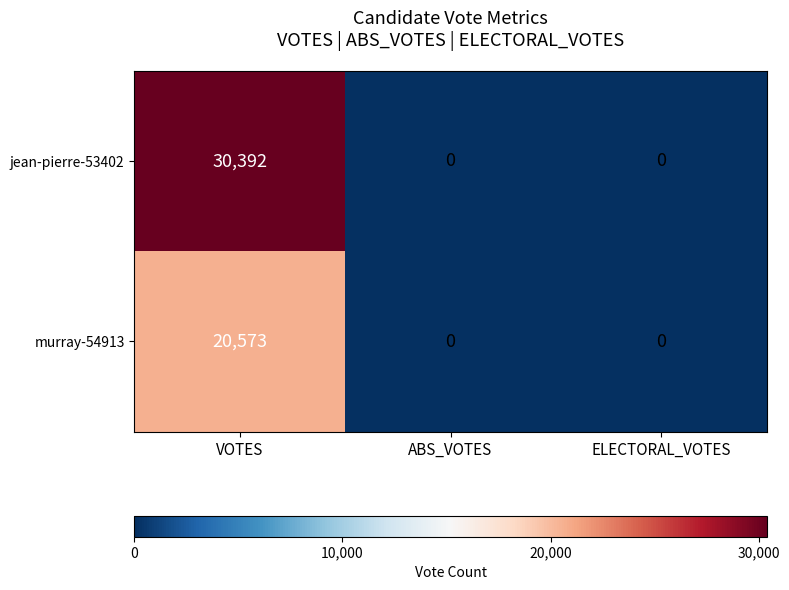

What is the total value across all series at VOTES?

50965